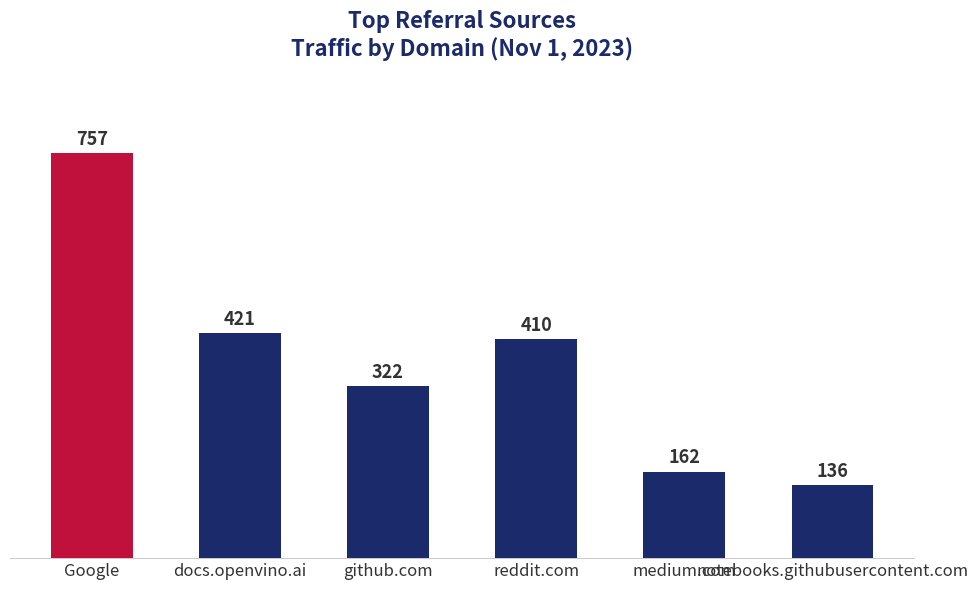

Where is the data nearest to the value 446?

docs.openvino.ai